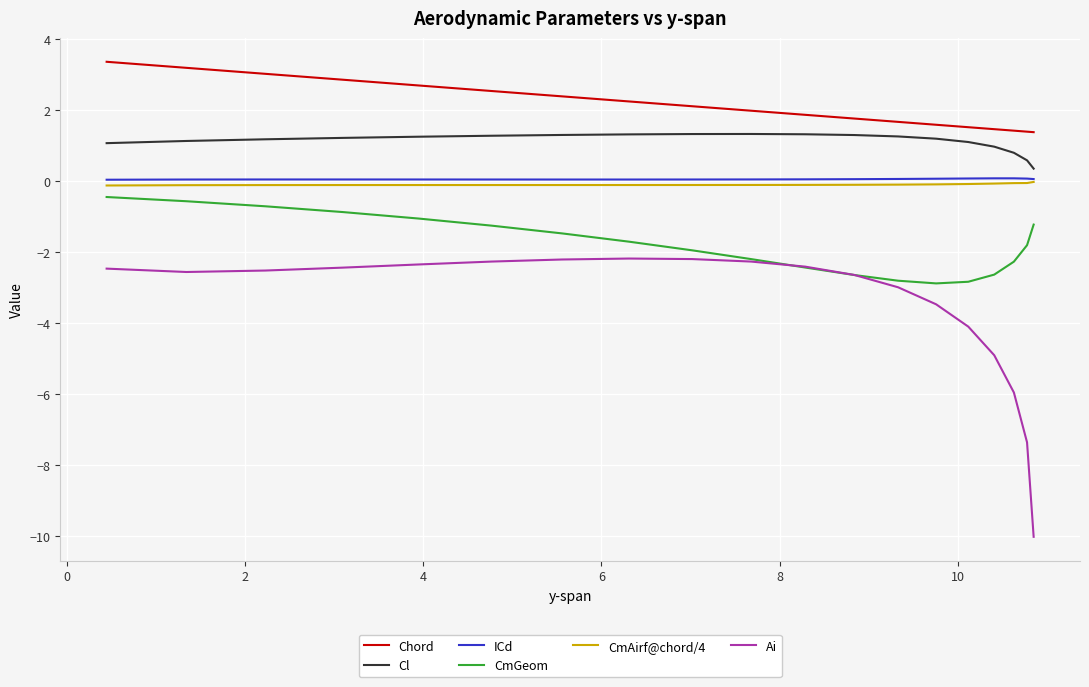

What is the greatest value displayed?

3.4